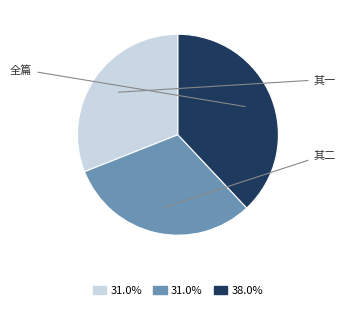

Is there any slice that represents more than half of the pie?

No